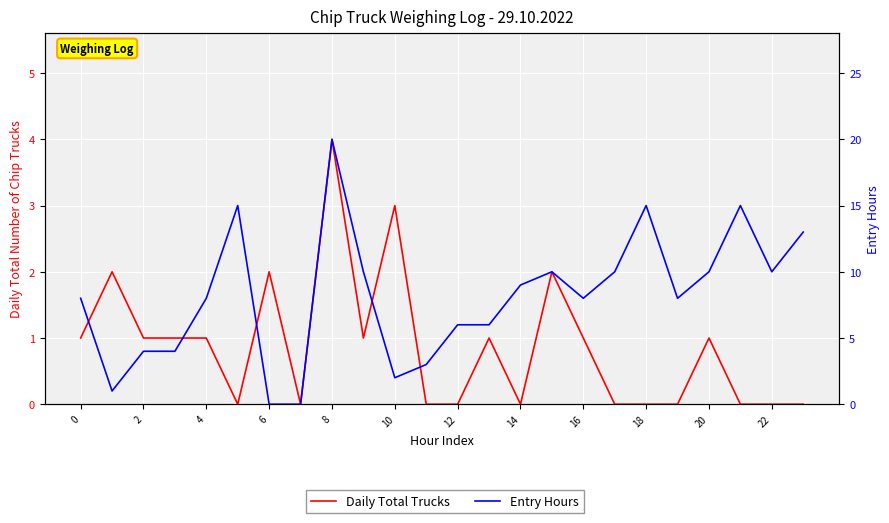

Is it true that Daily Total Trucks equals 1 at 20?

True